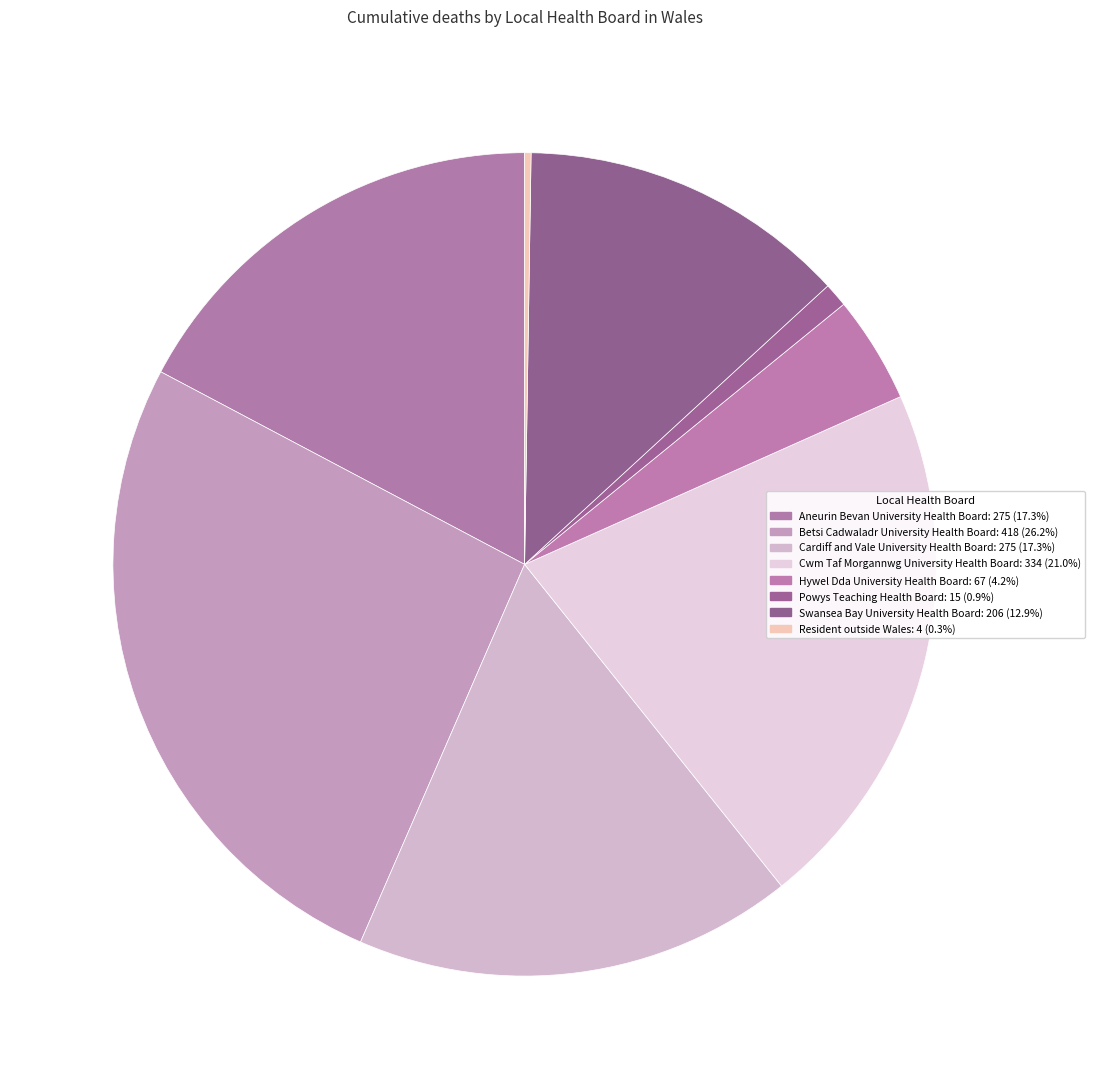

Does any single category account for the majority?

No